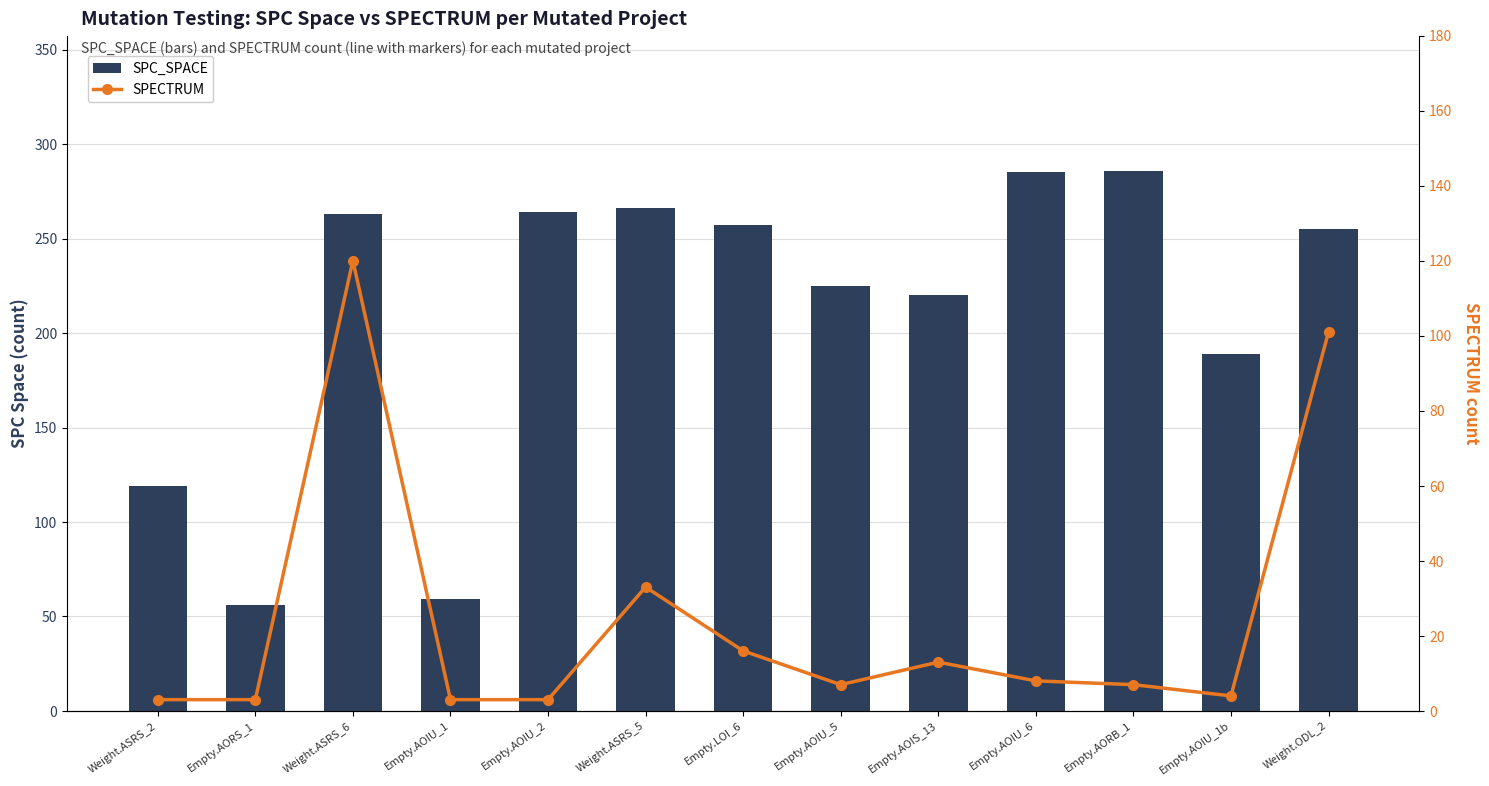

Which series has the largest total across all categories?

SPC_SPACE